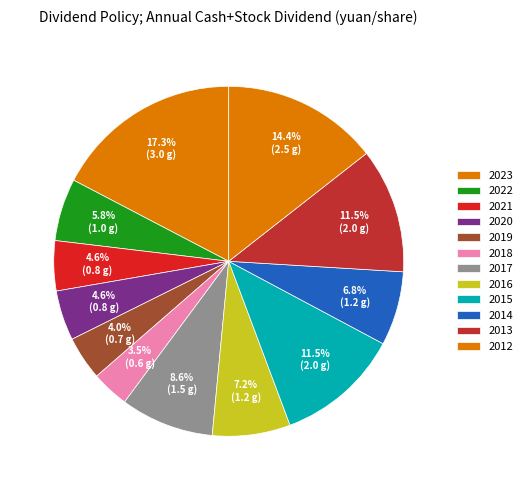

How many segments does this pie chart have?

12